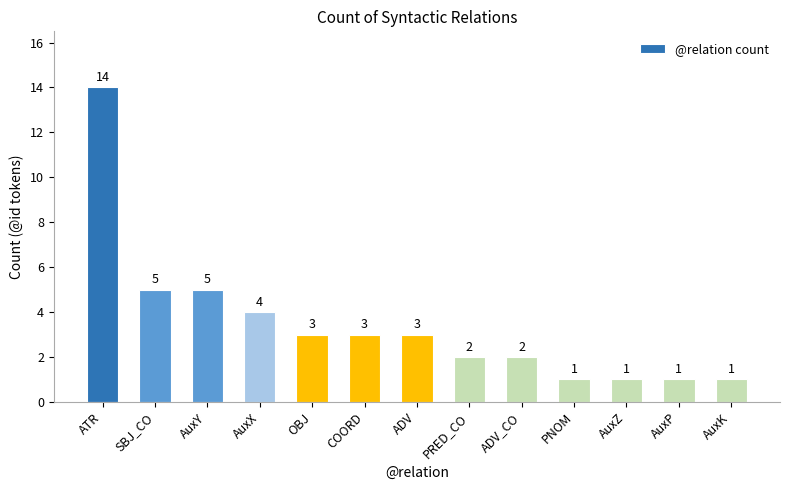

The chart shows a value of 2 at PRED_CO. True or false?

True